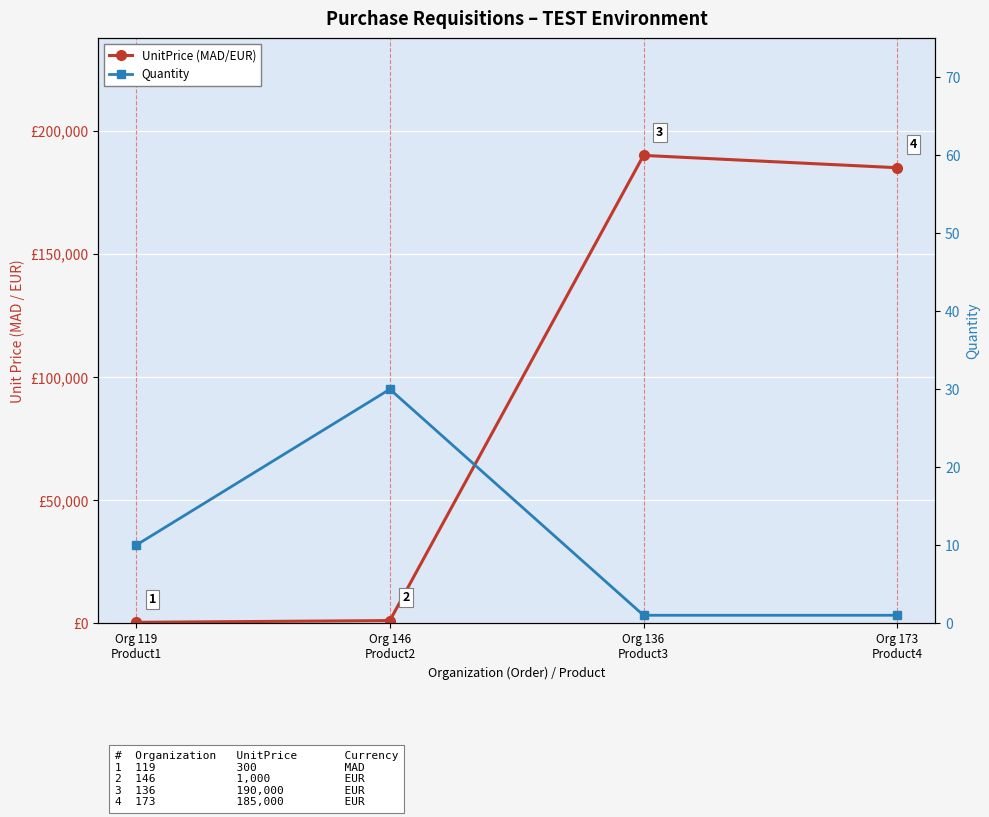

What is the average value of the Quantity series?

10